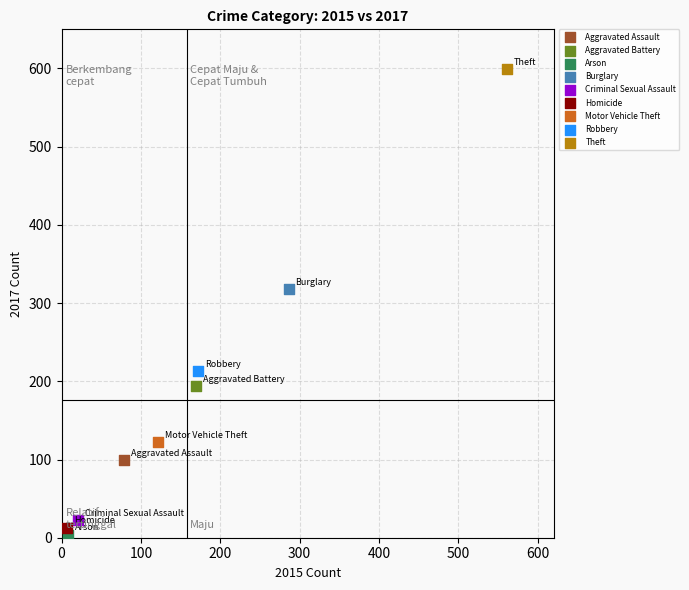

Which series reaches the maximum Y coordinate?

Theft